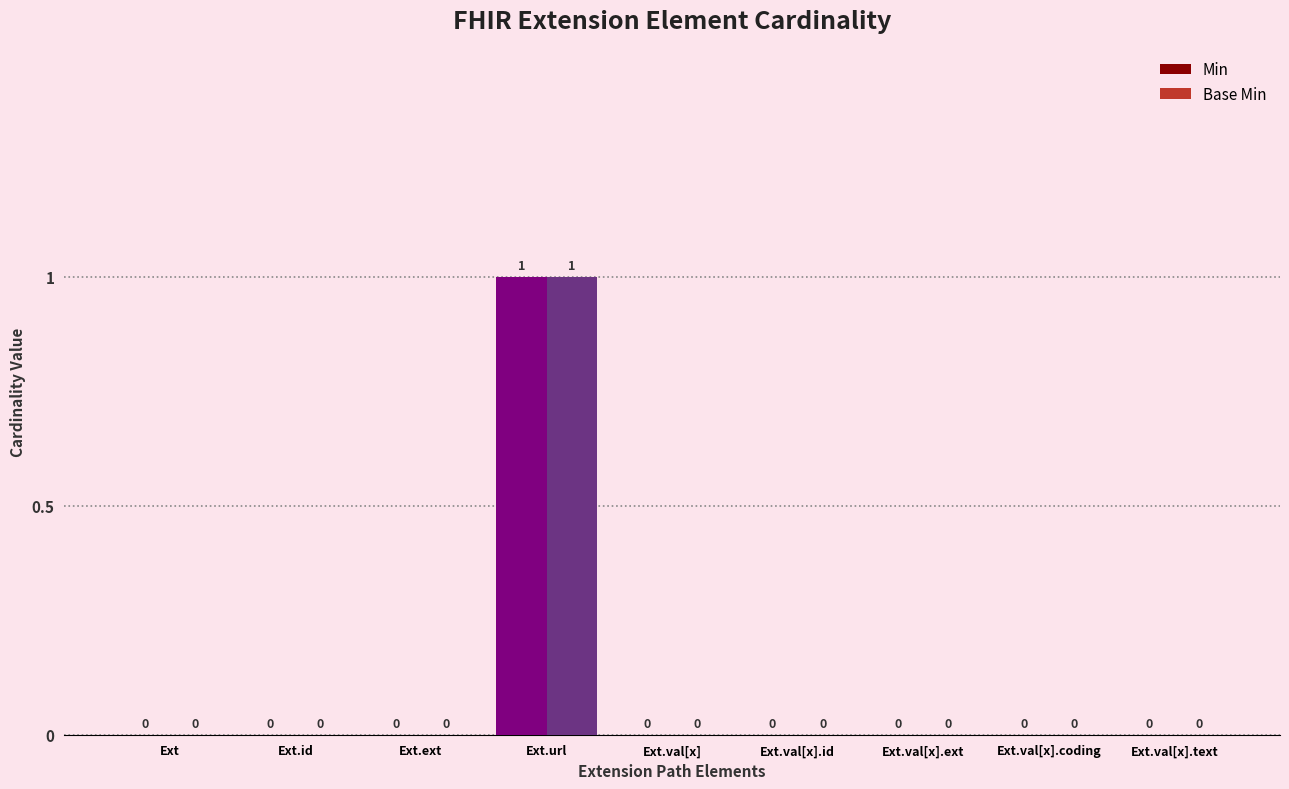

How many Min values are between 0 and 1?

9